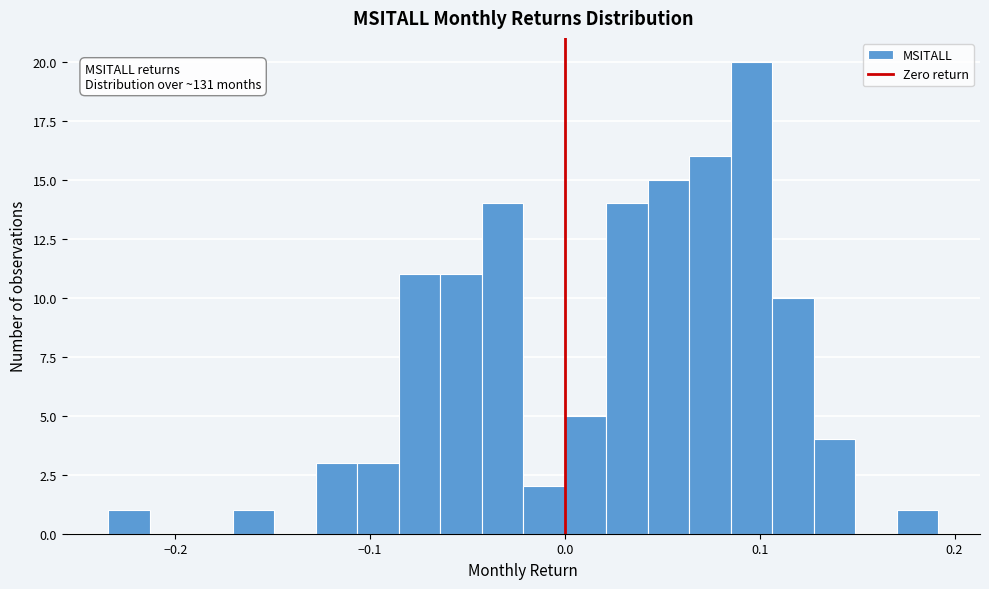

Read against the x-axis, roughly where is the centre of the tallest bar?

0.10